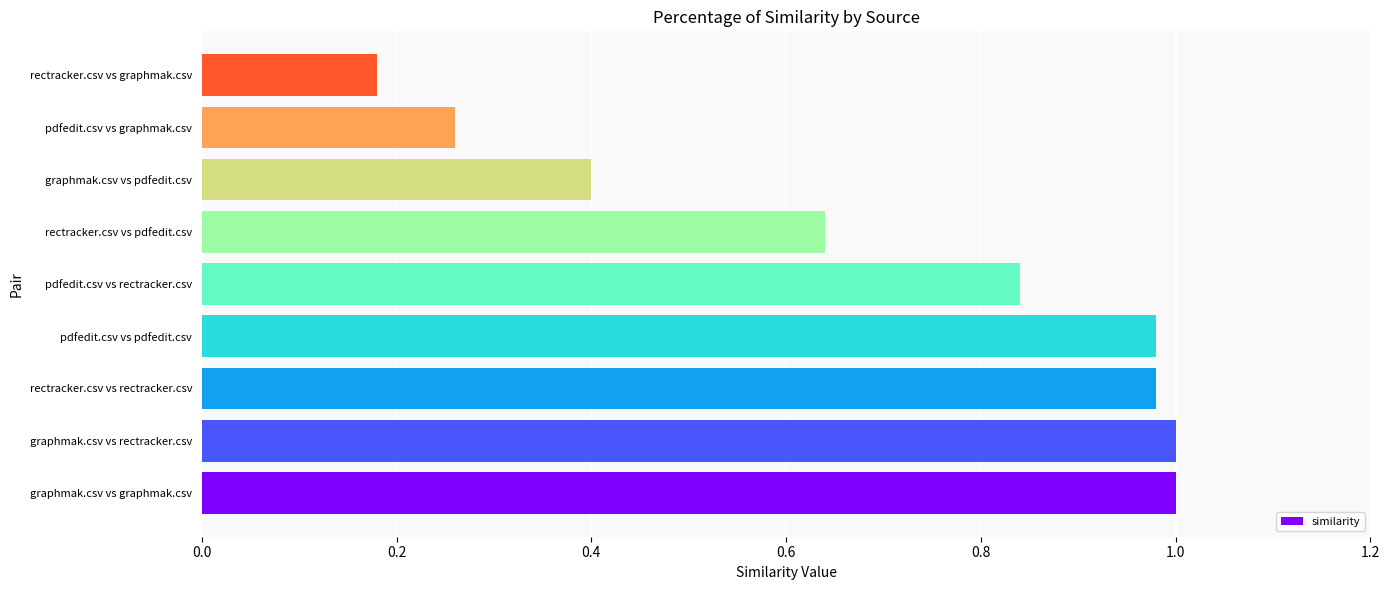

What is the difference between the second highest and second lowest values?

0.7